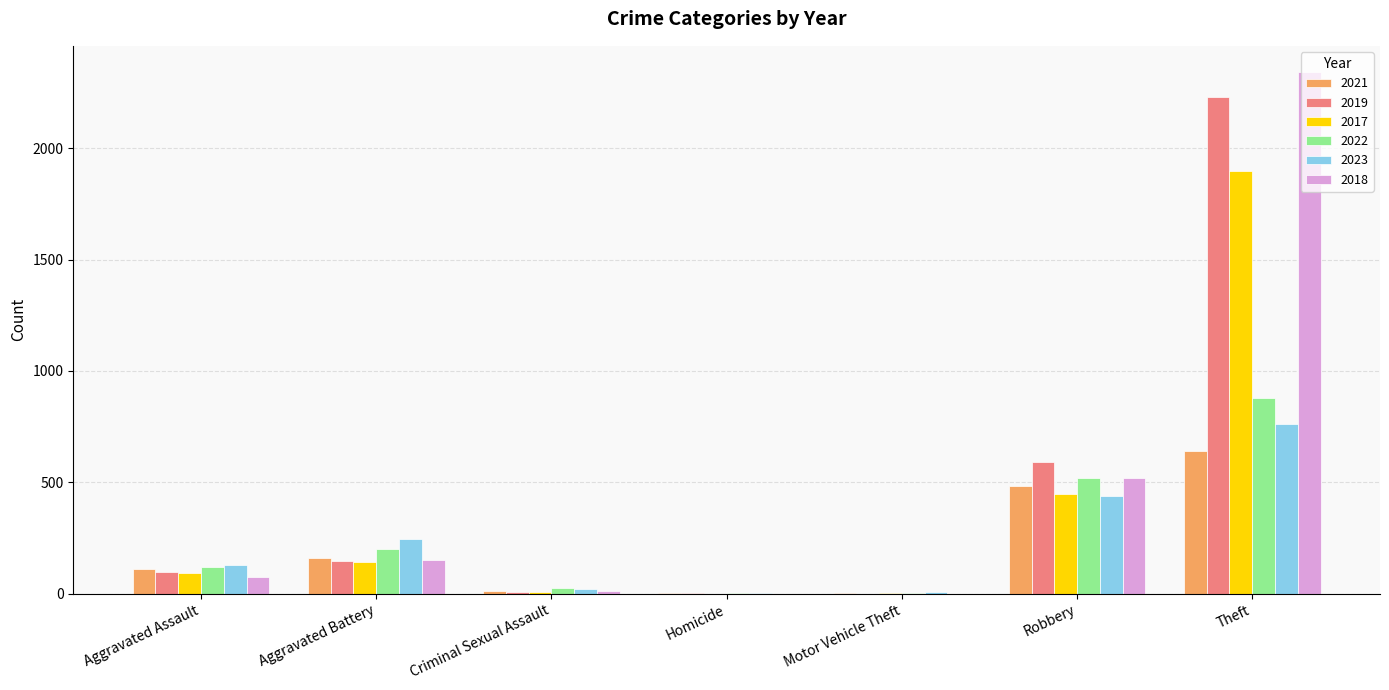

What is the total value across all series at Aggravated Assault?

631